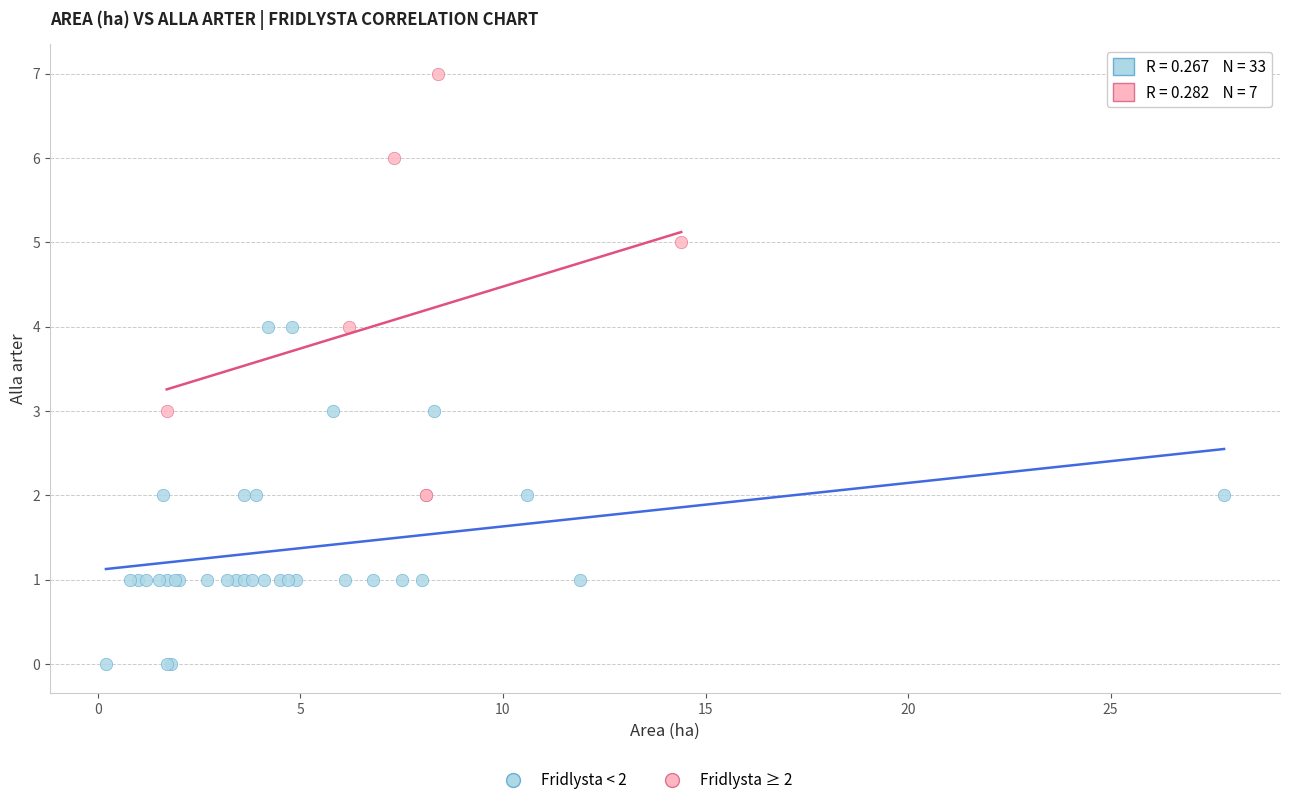

Which series has the largest Y range (max minus min)?

Fridlysta ≥ 2